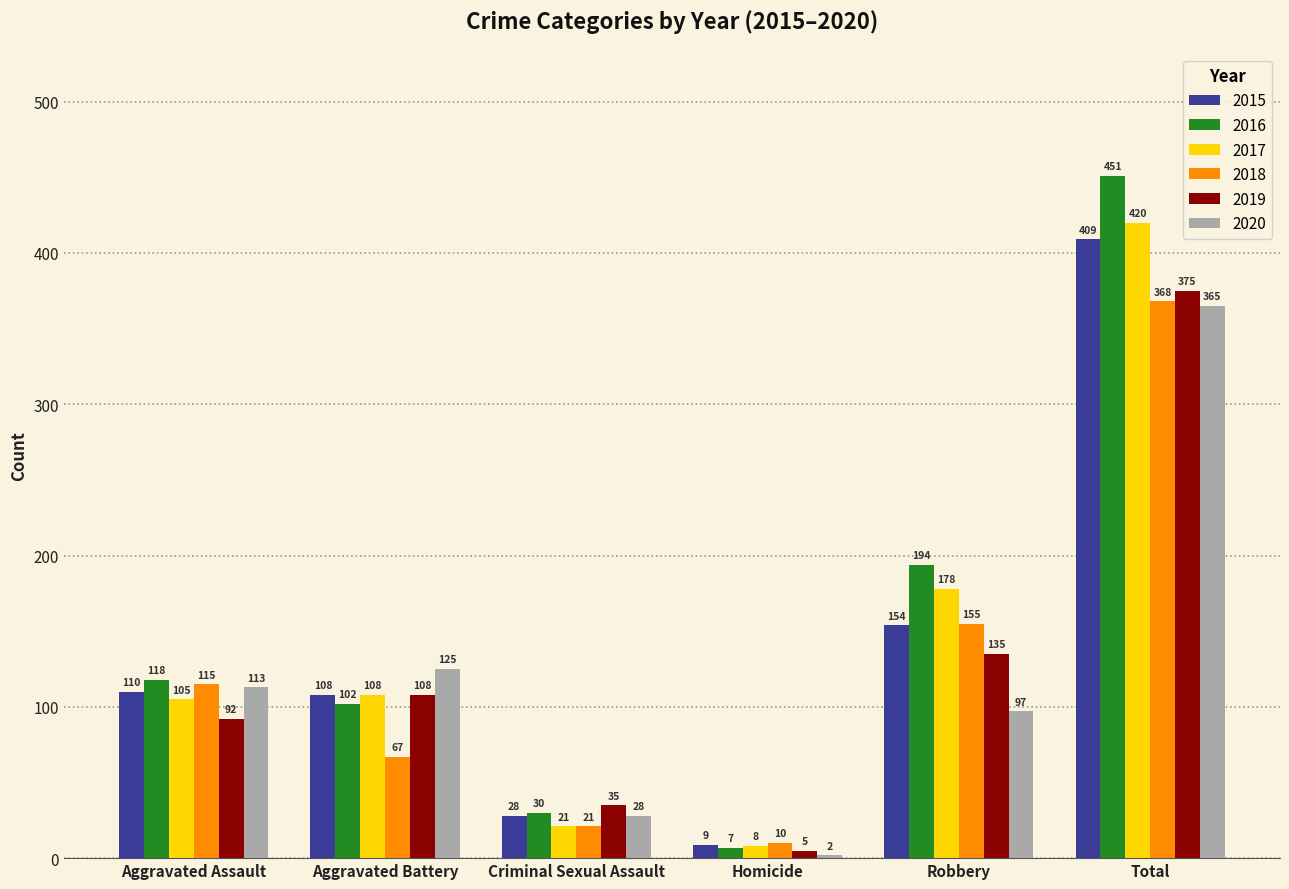

At which category is the sum across all series the highest?

Total